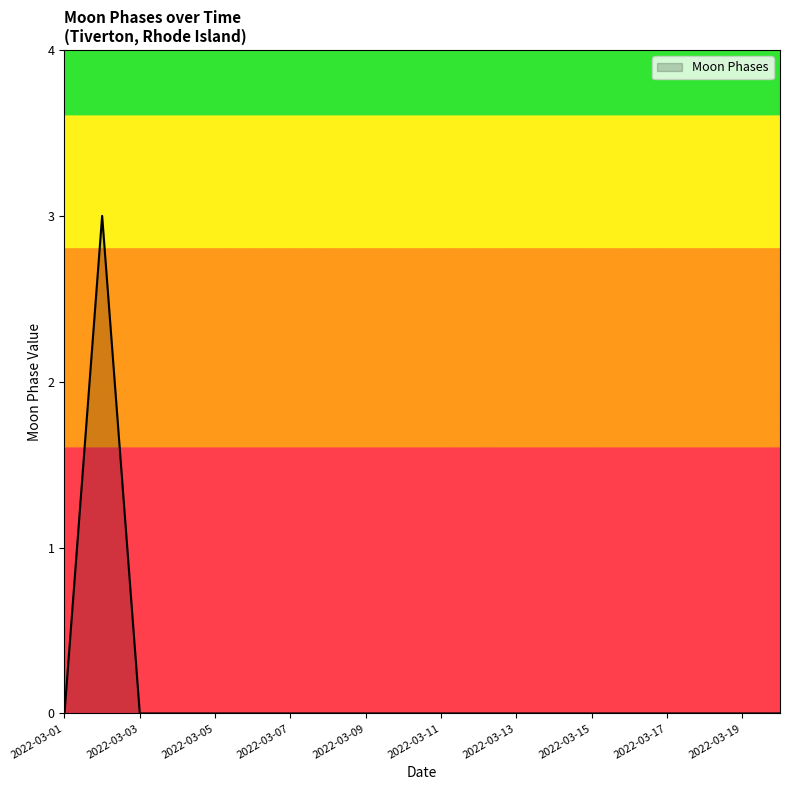

What is the difference between the maximum and minimum values?

3